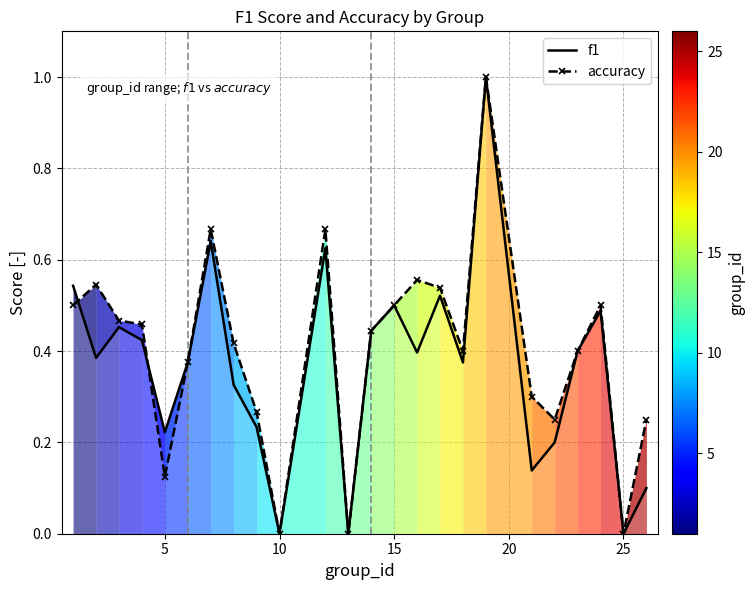

True or false: accuracy has a value of 0.0 at 10.

True